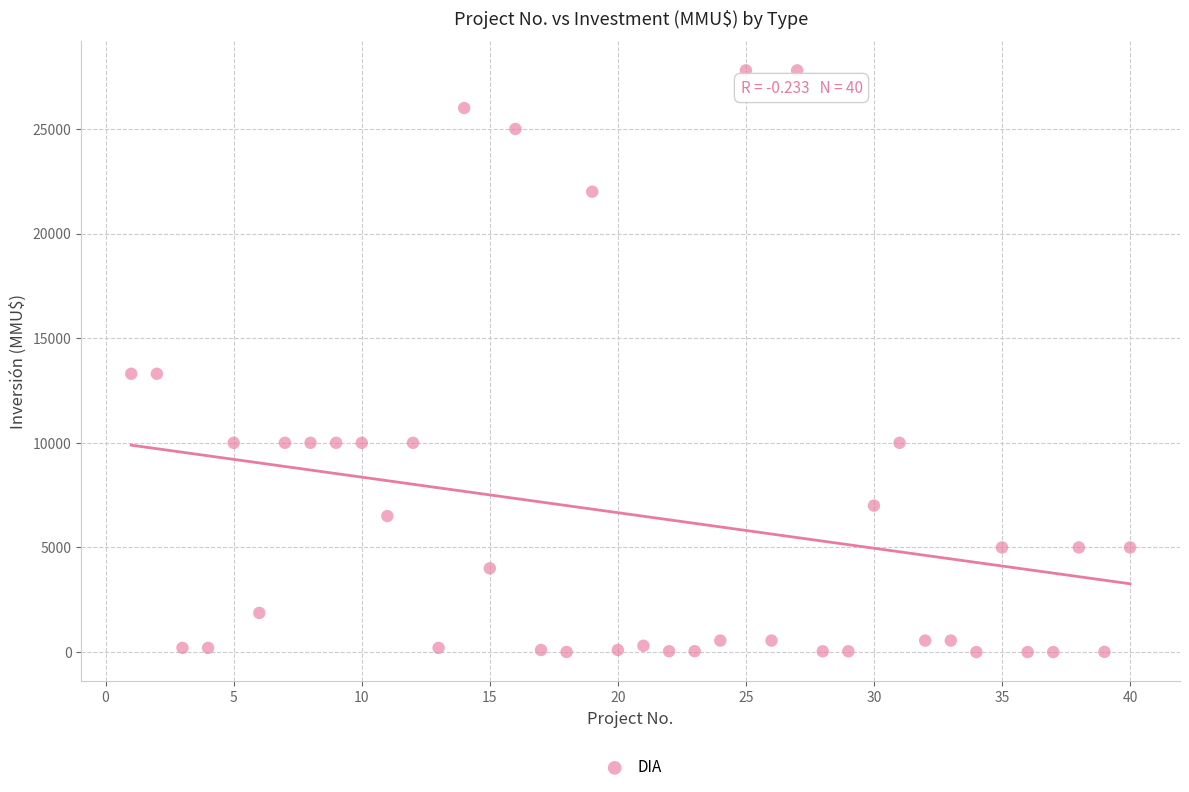

What is the range of X values (max minus min)?

39